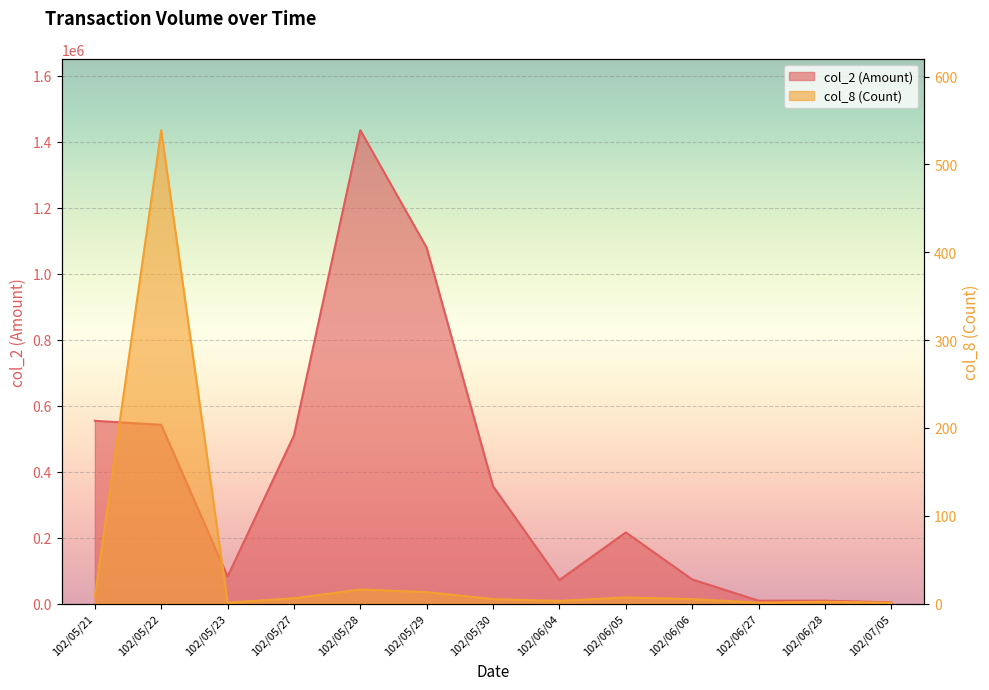

What is the label of the 9th point from the right?

102/05/28